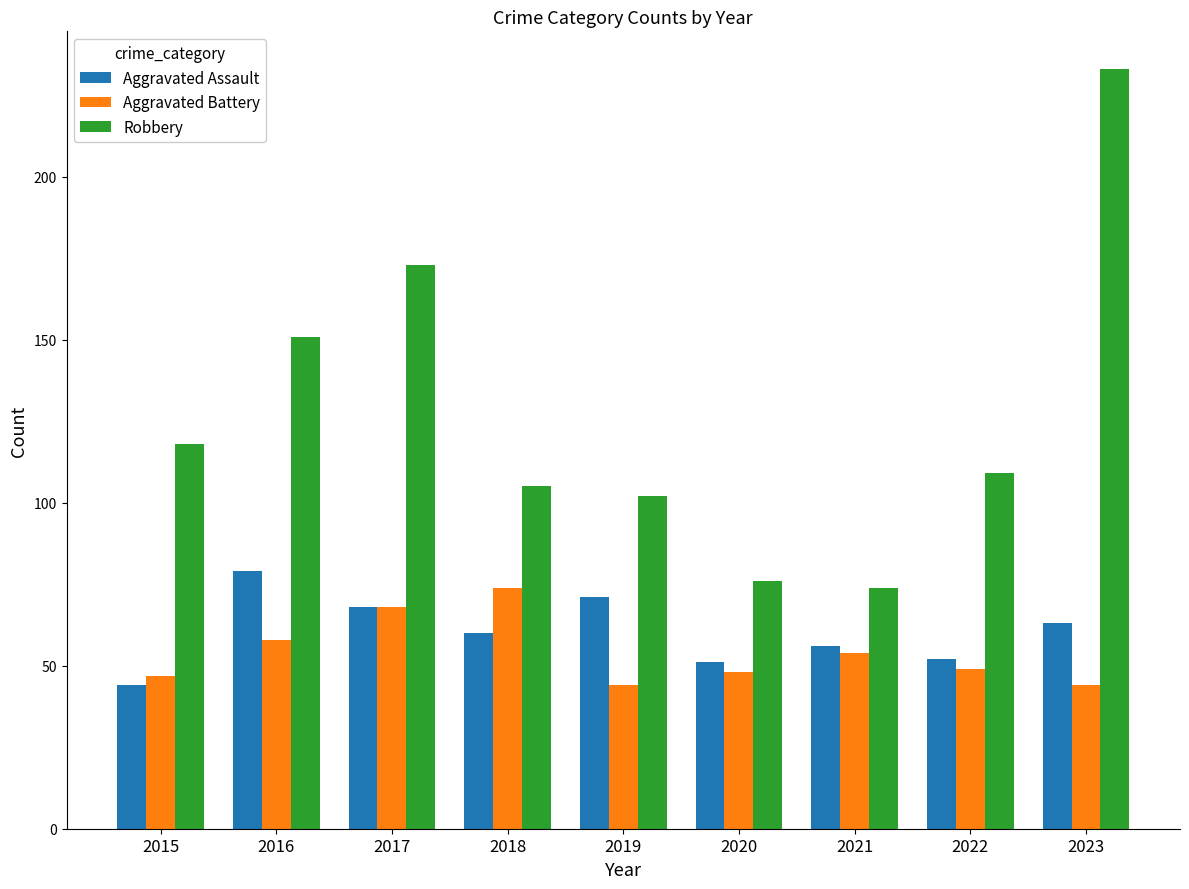

Is it true that Robbery equals 192 at 2015?

False